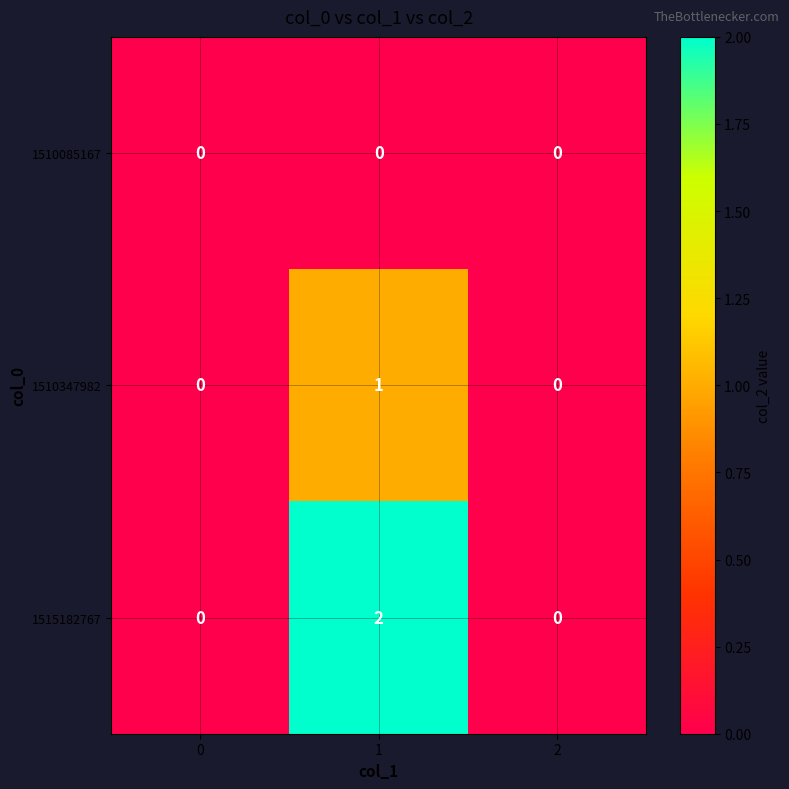

Between 0 and 1, which series saw the biggest shift?

1515182767